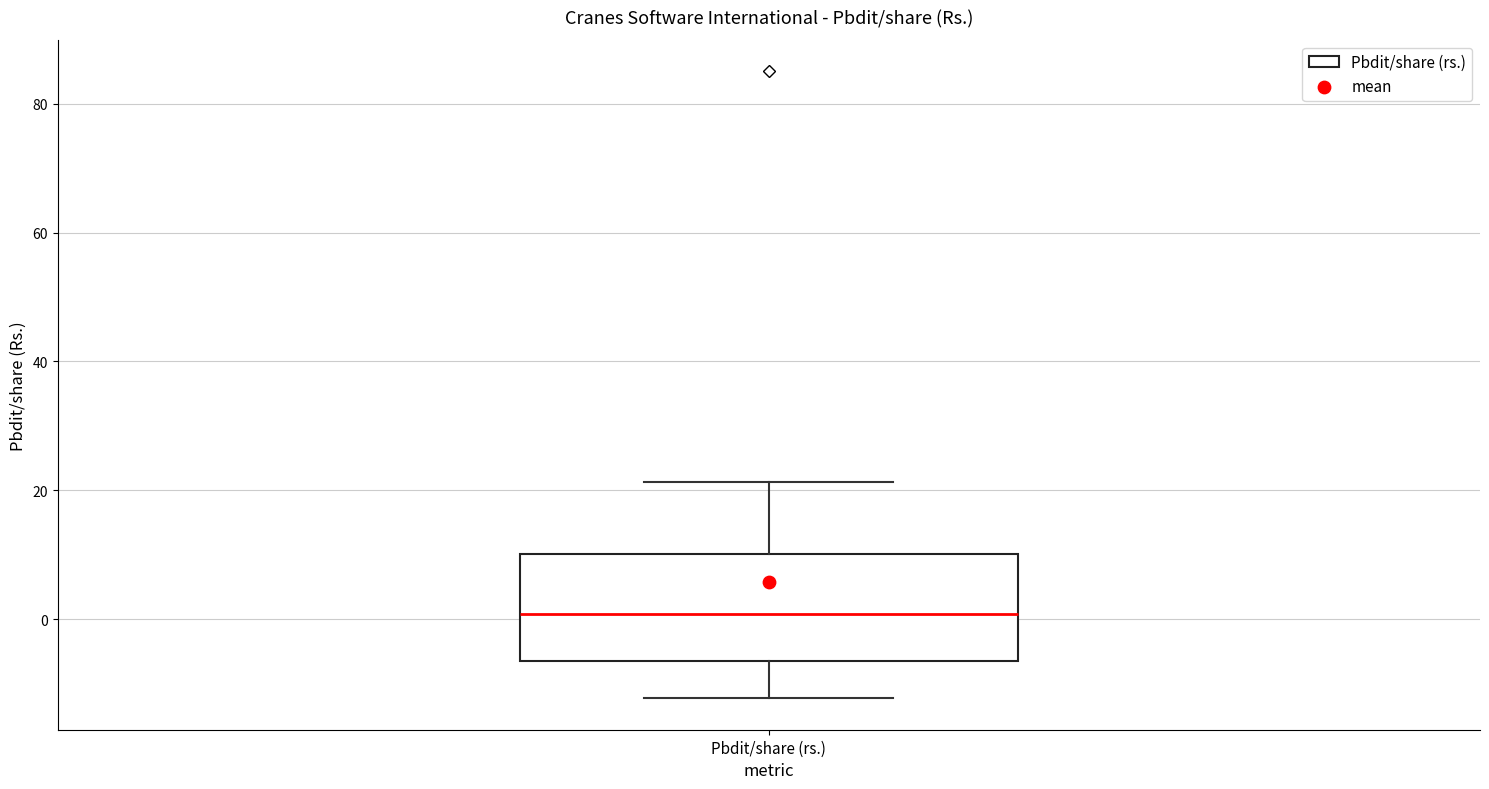

Read this box plot against the y-axis: the position of the median line, the range covered by the box, and the ends of both whiskers. The values are not printed on the chart, so give them approximately, as read against the axis.

median 0, box -6 to 10, whiskers -12 to 22